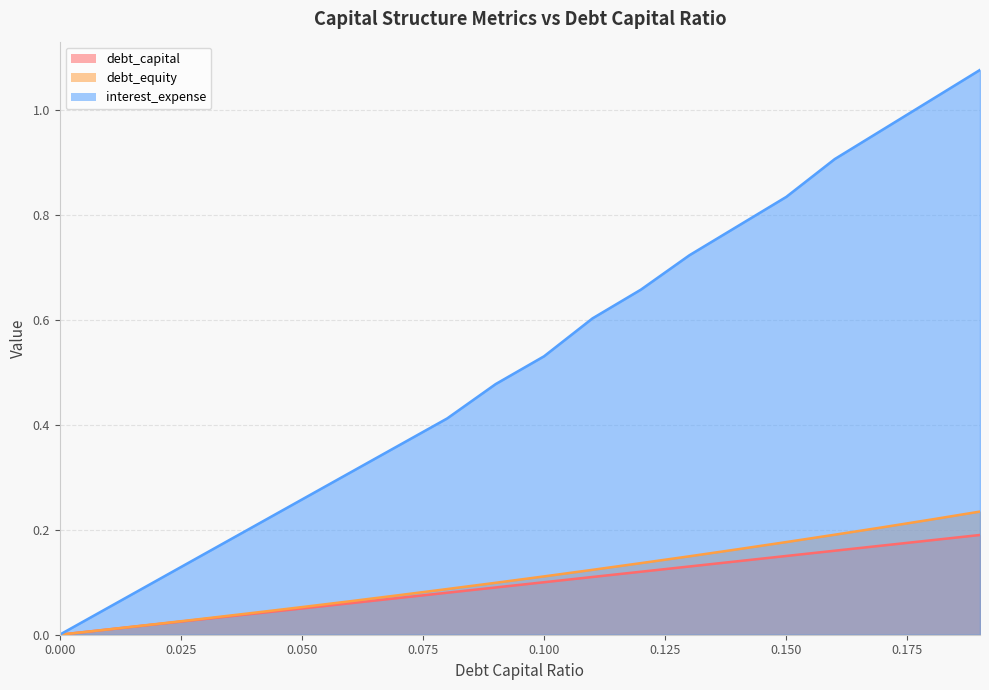

How many lines are shown in the chart?

3